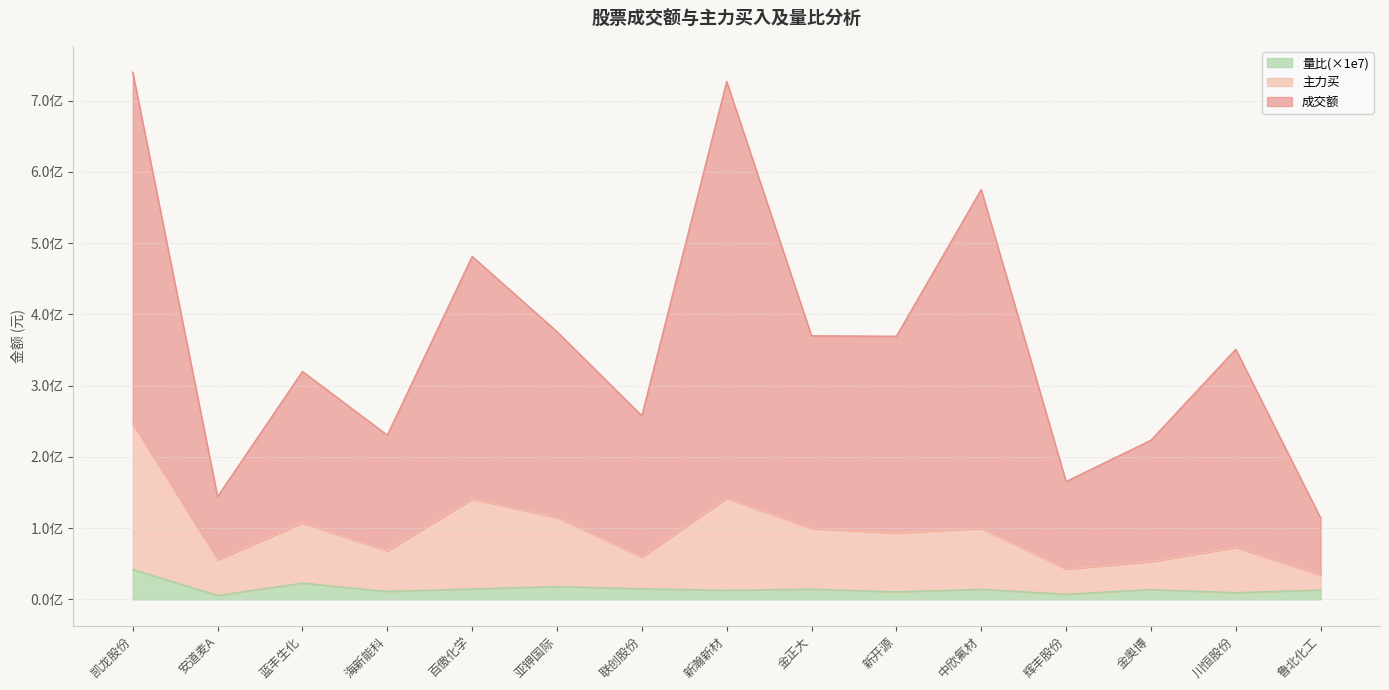

Reading left to right, what are all the values shown in this chart?

成交额: 739852950.0	144225521.0	319849782.0	230450881.0	481304188.0	375735742.0	257712103.0	726792224.0	369944051.0	369251579.0	575293188.0	165394018.0	223339188.0	350982929.0	114158646.0
主力买: 246309801.0	55724884.0	107351748.0	68135804.0	140854036.0	115072934.0	59444849.0	142317249.0	99501869.0	93230876.0	99805246.0	42752370.0	53186946.0	73076875.0	34290251.0
量比: 42042700.0	5467220.0	22828300.0	11202700.0	14599000.0	18091700.0	14866700.0	12768800.0	14340000.0	10484900.0	14112000.0	7240080.0	13726700.0	9384590.0	13234700.0